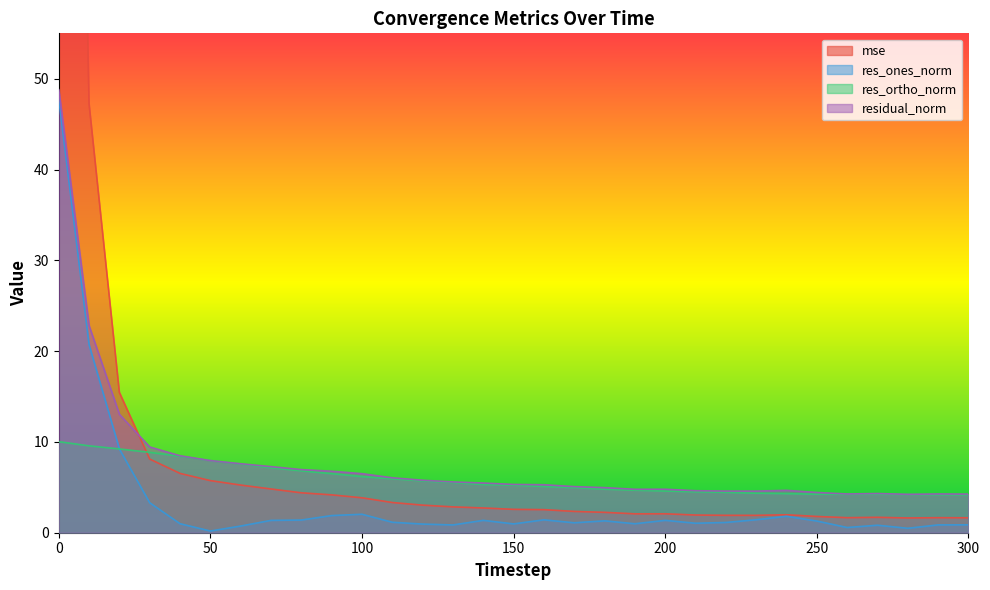

What is the minimum value for res_ortho_norm?

4.2